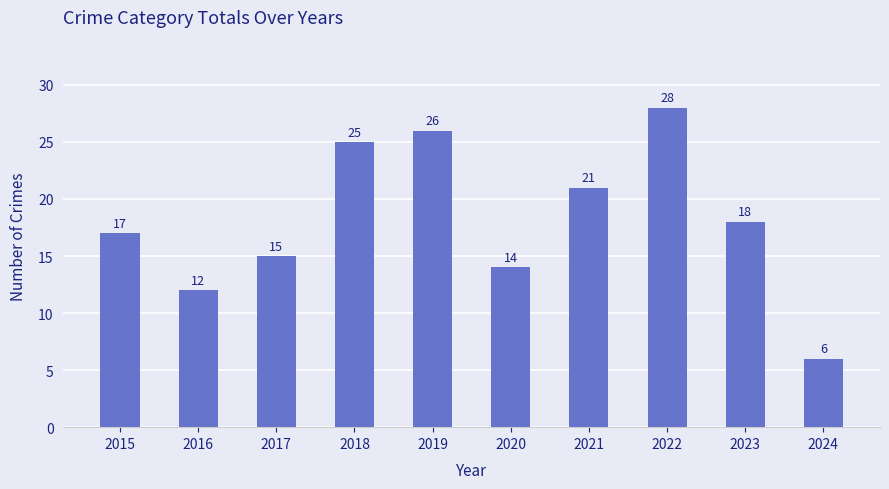

What is the sum of all values?

182